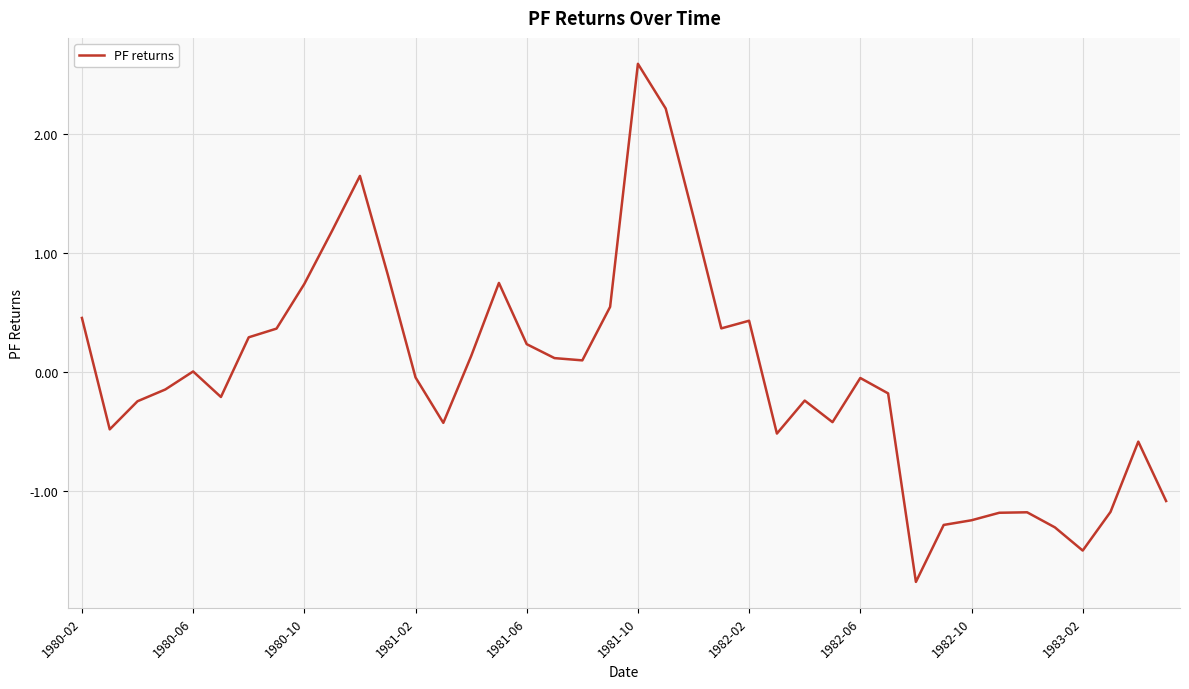

What is the greatest value displayed?

2.6